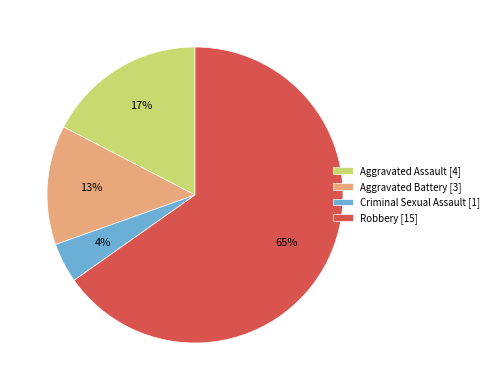

How many segments does this pie chart have?

4